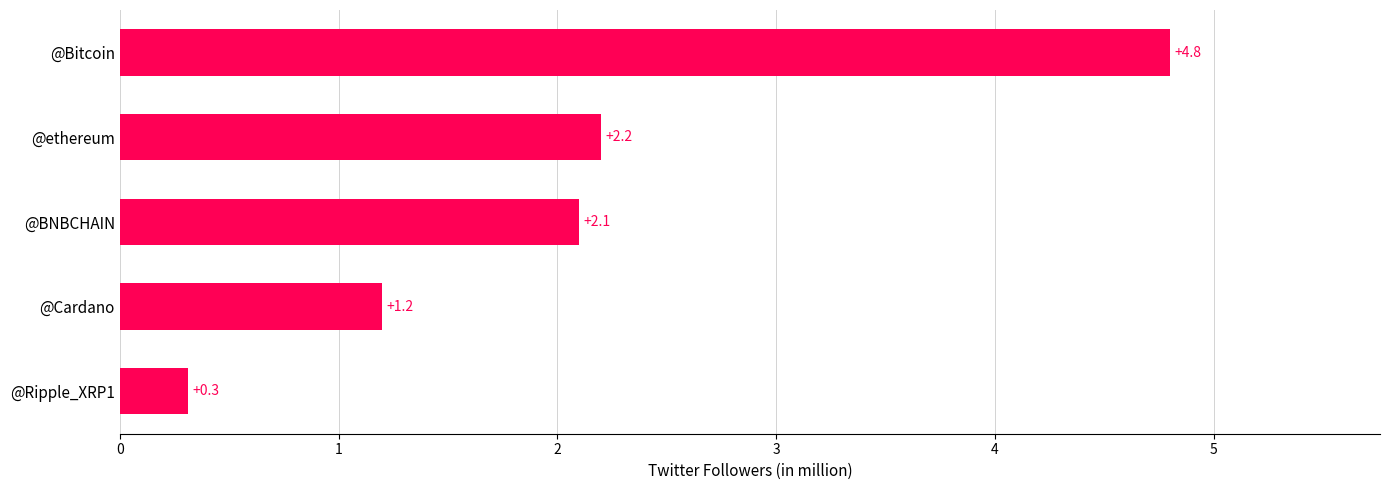

What is the change in value from @ethereum to @Bitcoin?

+2.6